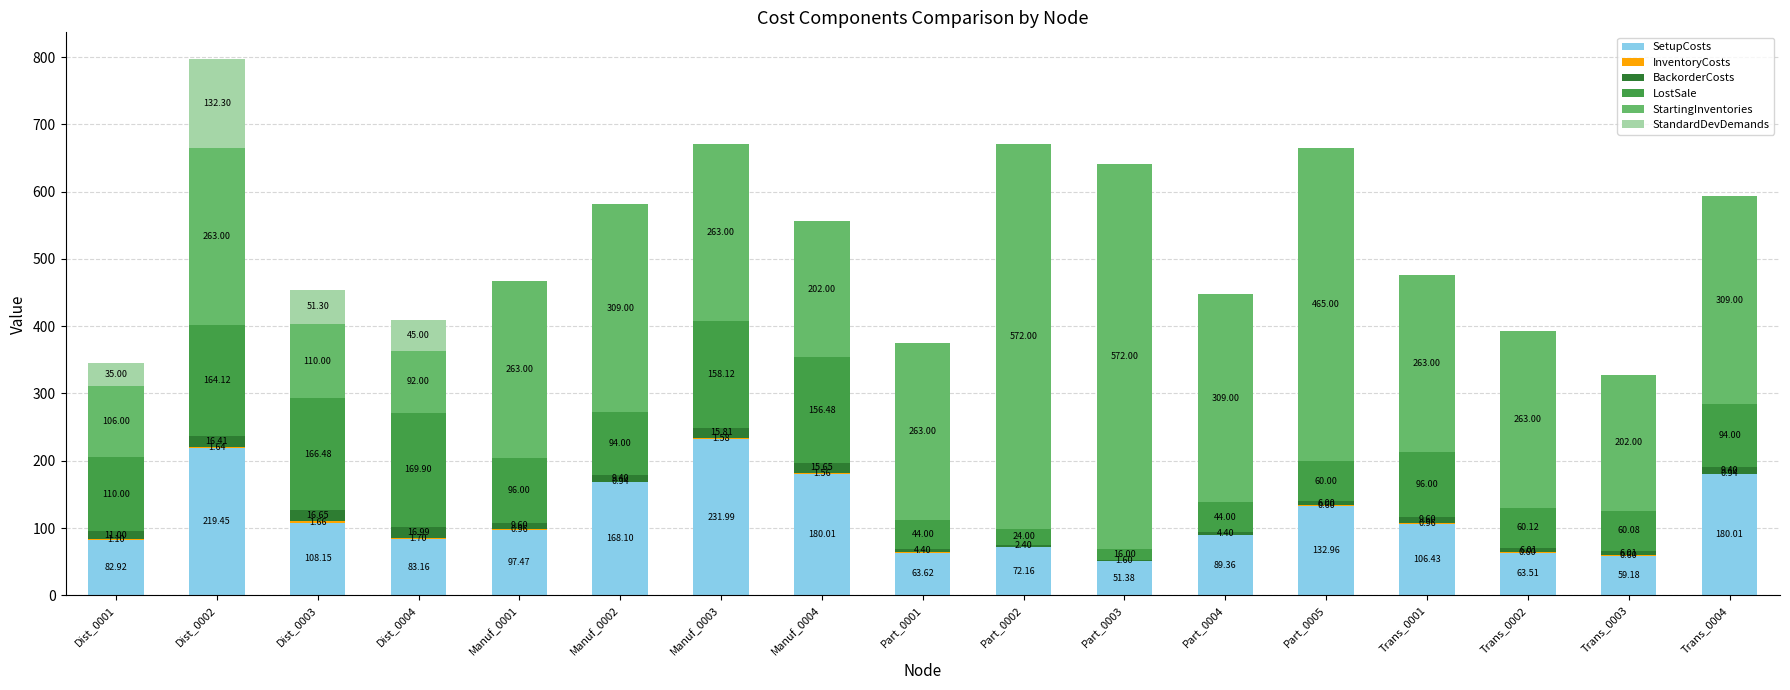

What is the total value across all series at Trans_0003?

327.9